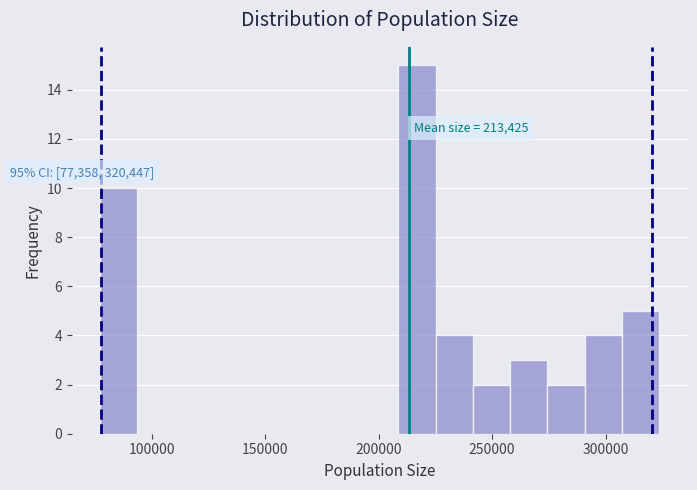

Around what value on the x-axis is the tallest bar? Give the approximate position of its centre, as read against the axis.

215000